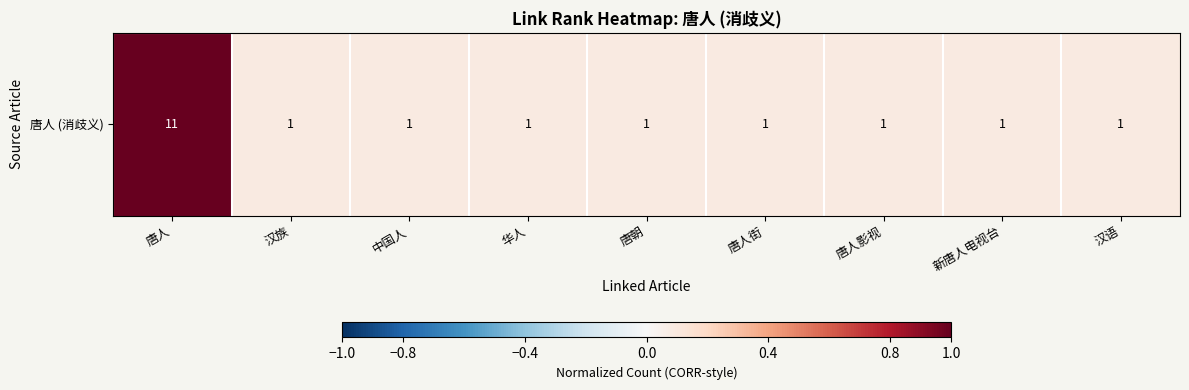

Which category has the lowest value across all series?

汉族